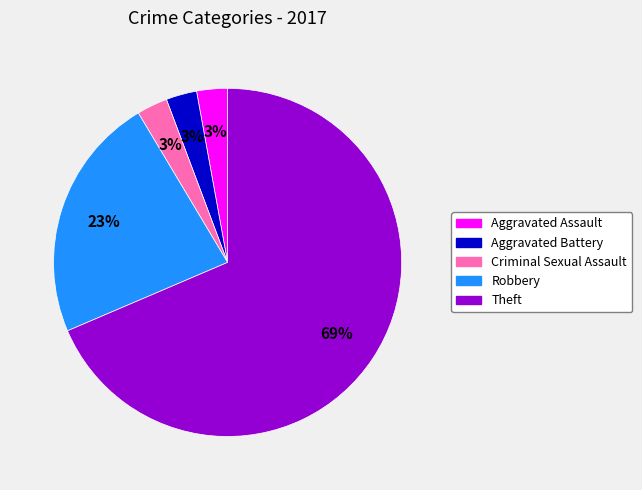

Is it true that Criminal Sexual Assault is 3% of the pie?

True